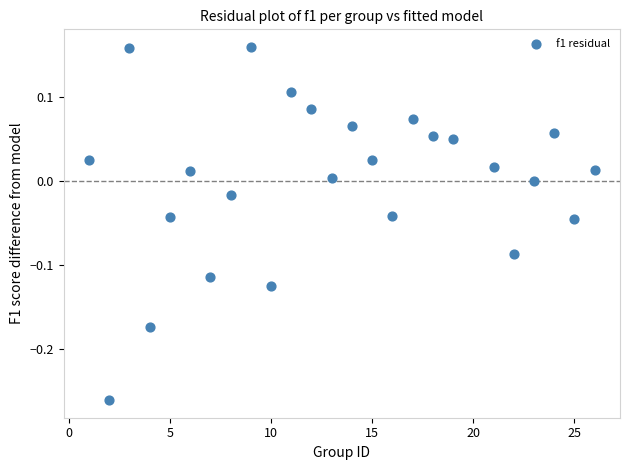

What is the range of X values (max minus min)?

25.0